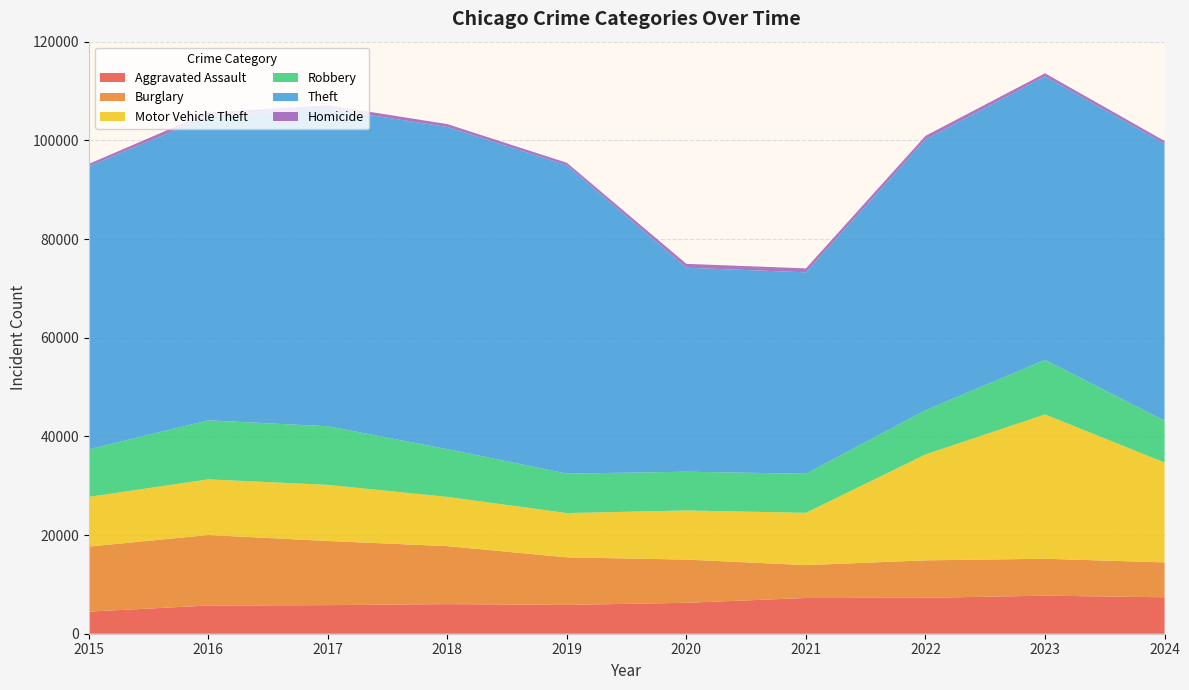

Reading left to right, extract all data points from this chart.

Aggravated Assault: 4480	5713	5793	6002	5841	6265	7242	7280	7712	7386
Burglary: 13184	14289	13001	11747	9638	8758	6662	7592	7482	7069
Motor Vehicle Theft: 10068	11285	11380	9985	8978	9959	10605	21464	29252	20245
Robbery: 9638	11960	11880	9681	7995	7855	7920	8963	11053	8481
Theft: 57351	61623	64386	65290	62496	41343	40817	54888	57462	56151
Homicide: 496	786	672	588	499	787	804	725	626	544